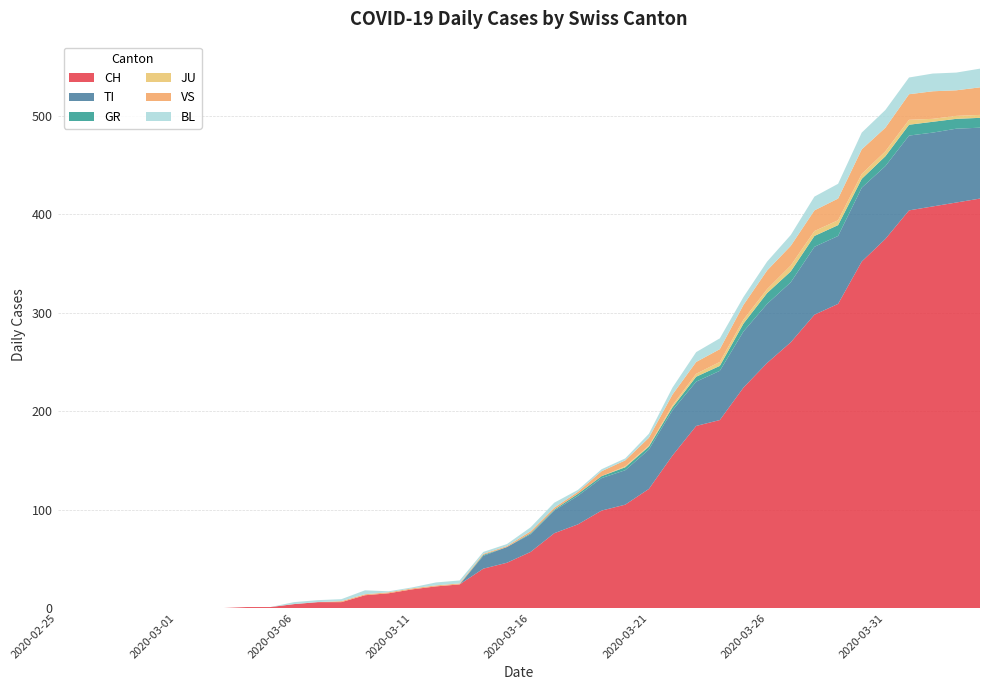

Reading right to left, list all the values displayed in this chart.

CH: 2020-04-04=416	2020-04-03=412	2020-04-02=408	2020-04-01=404	2020-03-31=375	2020-03-30=352	2020-03-29=309	2020-03-28=298	2020-03-27=270	2020-03-26=249	2020-03-25=224	2020-03-24=191	2020-03-23=185	2020-03-22=155	2020-03-21=121	2020-03-20=105	2020-03-19=99	2020-03-18=85	2020-03-17=76	2020-03-16=57	2020-03-15=46	2020-03-14=40	2020-03-13=24	2020-03-12=22	2020-03-11=19	2020-03-10=15	2020-03-09=13	2020-03-08=6	2020-03-07=6	2020-03-06=4	2020-03-05=1	2020-03-04=1	2020-03-03=0	2020-03-02=0	2020-03-01=0	2020-02-29=0	2020-02-28=0	2020-02-27=0	2020-02-26=0	2020-02-25=0
TI: 2020-04-04=72	2020-04-03=75	2020-04-02=75	2020-04-01=76	2020-03-31=74	2020-03-30=75	2020-03-29=69	2020-03-28=69	2020-03-27=61	2020-03-26=60	2020-03-25=57	2020-03-24=50	2020-03-23=45	2020-03-22=46	2020-03-21=40	2020-03-20=35	2020-03-19=33	2020-03-18=29	2020-03-17=23	2020-03-16=18	2020-03-15=16	2020-03-14=13	2020-03-13=0	2020-03-12=0	2020-03-11=0	2020-03-10=0	2020-03-09=0	2020-03-08=0	2020-03-07=0	2020-03-06=0	2020-03-05=0	2020-03-04=0	2020-03-03=0	2020-03-02=0	2020-03-01=0	2020-02-29=0	2020-02-28=0	2020-02-27=0	2020-02-26=0	2020-02-25=0
GR: 2020-04-04=10	2020-04-03=10	2020-04-02=11	2020-04-01=11	2020-03-31=10	2020-03-30=9	2020-03-29=11	2020-03-28=11	2020-03-27=11	2020-03-26=11	2020-03-25=8	2020-03-24=5	2020-03-23=5	2020-03-22=3	2020-03-21=3	2020-03-20=3	2020-03-19=2	2020-03-18=2	2020-03-17=1	2020-03-16=1	2020-03-15=0	2020-03-14=1	2020-03-13=0	2020-03-12=0	2020-03-11=0	2020-03-10=0	2020-03-09=0	2020-03-08=0	2020-03-07=0	2020-03-06=0	2020-03-05=0	2020-03-04=0	2020-03-03=0	2020-03-02=0	2020-03-01=0	2020-02-29=0	2020-02-28=0	2020-02-27=0	2020-02-26=0	2020-02-25=0
JU: 2020-04-04=3	2020-04-03=3	2020-04-02=3	2020-04-01=5	2020-03-31=5	2020-03-30=5	2020-03-29=5	2020-03-28=5	2020-03-27=6	2020-03-26=4	2020-03-25=4	2020-03-24=4	2020-03-23=3	2020-03-22=2	2020-03-21=1	2020-03-20=1	2020-03-19=0	2020-03-18=0	2020-03-17=0	2020-03-16=0	2020-03-15=0	2020-03-14=0	2020-03-13=0	2020-03-12=0	2020-03-11=0	2020-03-10=0	2020-03-09=0	2020-03-08=0	2020-03-07=0	2020-03-06=0	2020-03-05=0	2020-03-04=0	2020-03-03=0	2020-03-02=0	2020-03-01=0	2020-02-29=0	2020-02-28=0	2020-02-27=0	2020-02-26=0	2020-02-25=0
VS: 2020-04-04=28	2020-04-03=26	2020-04-02=28	2020-04-01=26	2020-03-31=24	2020-03-30=25	2020-03-29=22	2020-03-28=21	2020-03-27=20	2020-03-26=19	2020-03-25=15	2020-03-24=13	2020-03-23=12	2020-03-22=11	2020-03-21=8	2020-03-20=6	2020-03-19=5	2020-03-18=2	2020-03-17=2	2020-03-16=2	2020-03-15=1	2020-03-14=1	2020-03-13=1	2020-03-12=1	2020-03-11=1	2020-03-10=1	2020-03-09=1	2020-03-08=1	2020-03-07=0	2020-03-06=0	2020-03-05=0	2020-03-04=0	2020-03-03=0	2020-03-02=0	2020-03-01=0	2020-02-29=0	2020-02-28=0	2020-02-27=0	2020-02-26=0	2020-02-25=0
BL: 2020-04-04=19	2020-04-03=18	2020-04-02=18	2020-04-01=17	2020-03-31=18	2020-03-30=17	2020-03-29=15	2020-03-28=14	2020-03-27=11	2020-03-26=9	2020-03-25=8	2020-03-24=11	2020-03-23=10	2020-03-22=7	2020-03-21=4	2020-03-20=2	2020-03-19=2	2020-03-18=2	2020-03-17=5	2020-03-16=4	2020-03-15=2	2020-03-14=2	2020-03-13=3	2020-03-12=3	2020-03-11=1	2020-03-10=1	2020-03-09=4	2020-03-08=2	2020-03-07=2	2020-03-06=2	2020-03-05=0	2020-03-04=0	2020-03-03=0	2020-03-02=0	2020-03-01=0	2020-02-29=0	2020-02-28=0	2020-02-27=0	2020-02-26=0	2020-02-25=0